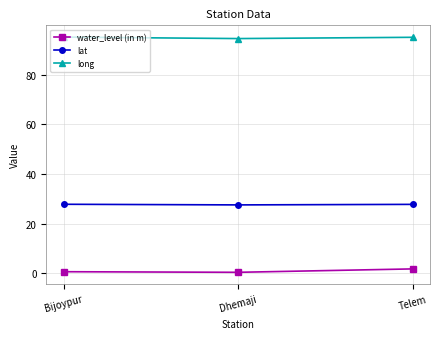

The value of long at Bijoypur is 134.1. True or false?

False